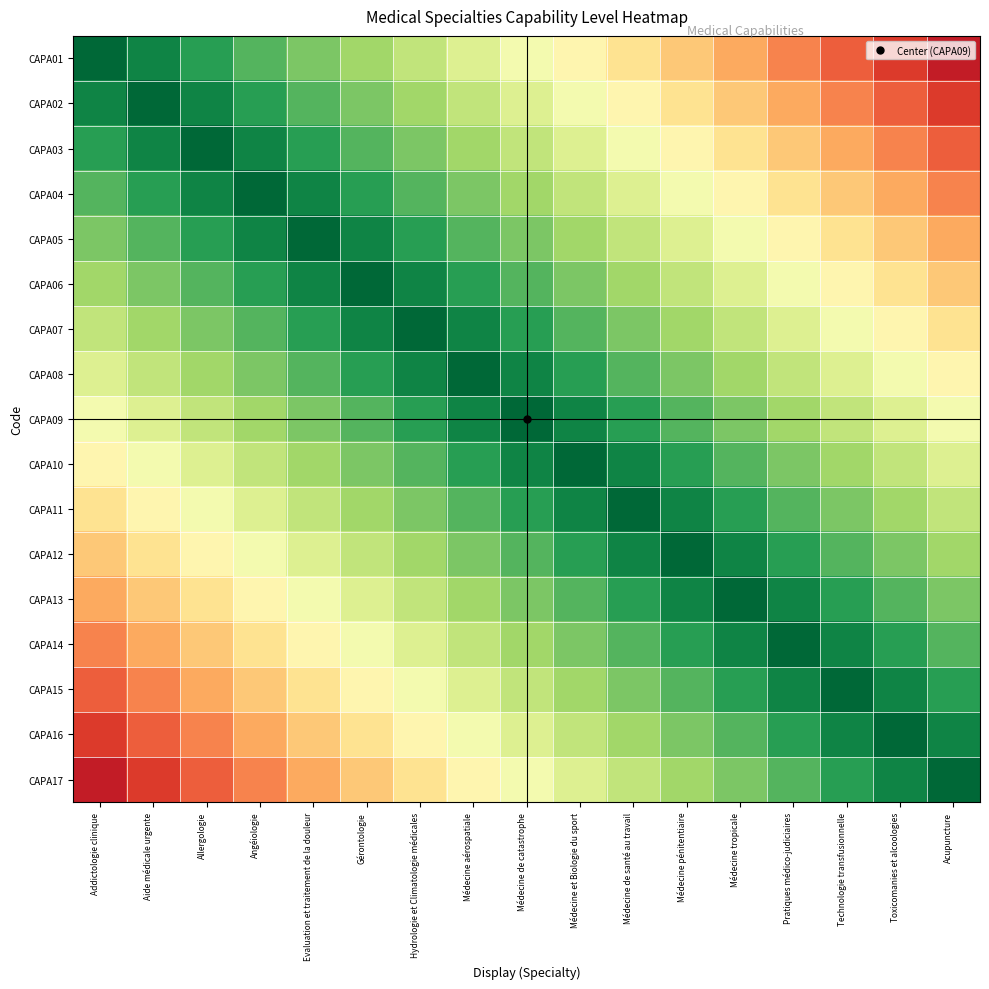

What is the minimum value shown in the chart?

0.1